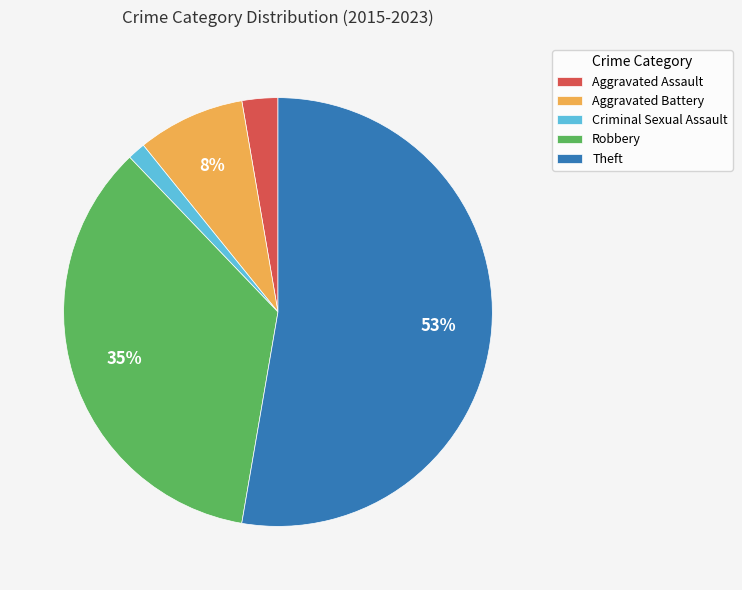

Combined, do Aggravated Battery and Aggravated Assault account for over 50%?

No